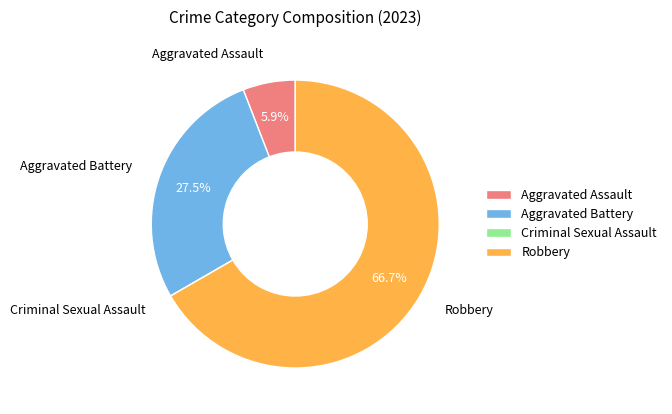

To the nearest percent, what is the combined percentage of Aggravated Battery and Robbery?

94%